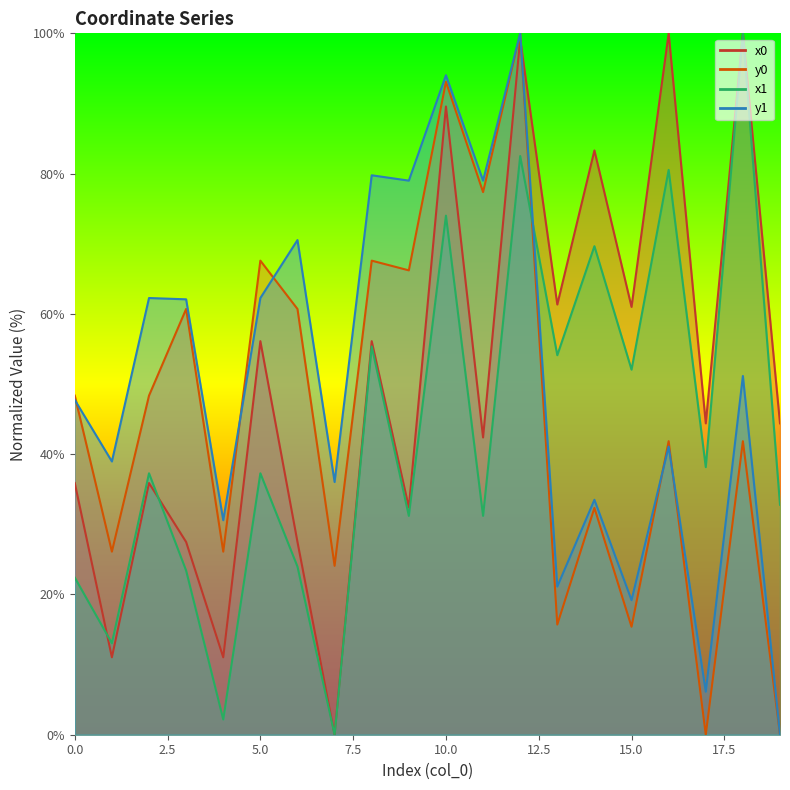

Between 1 and 19, which series saw the biggest shift?

y1